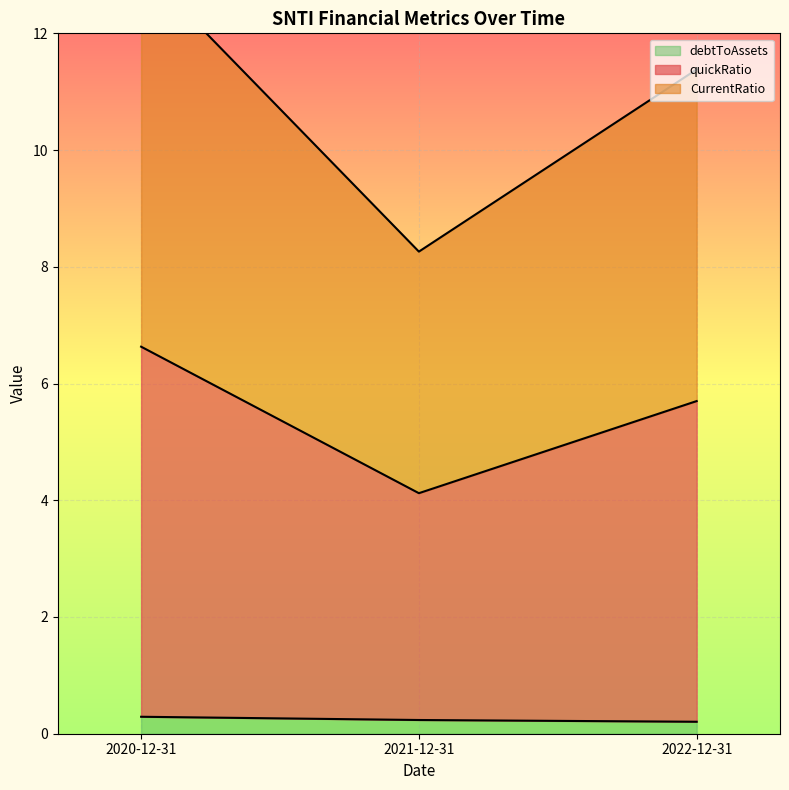

Is it true that debtToAssets equals 0.2 at 2021-12-31?

True